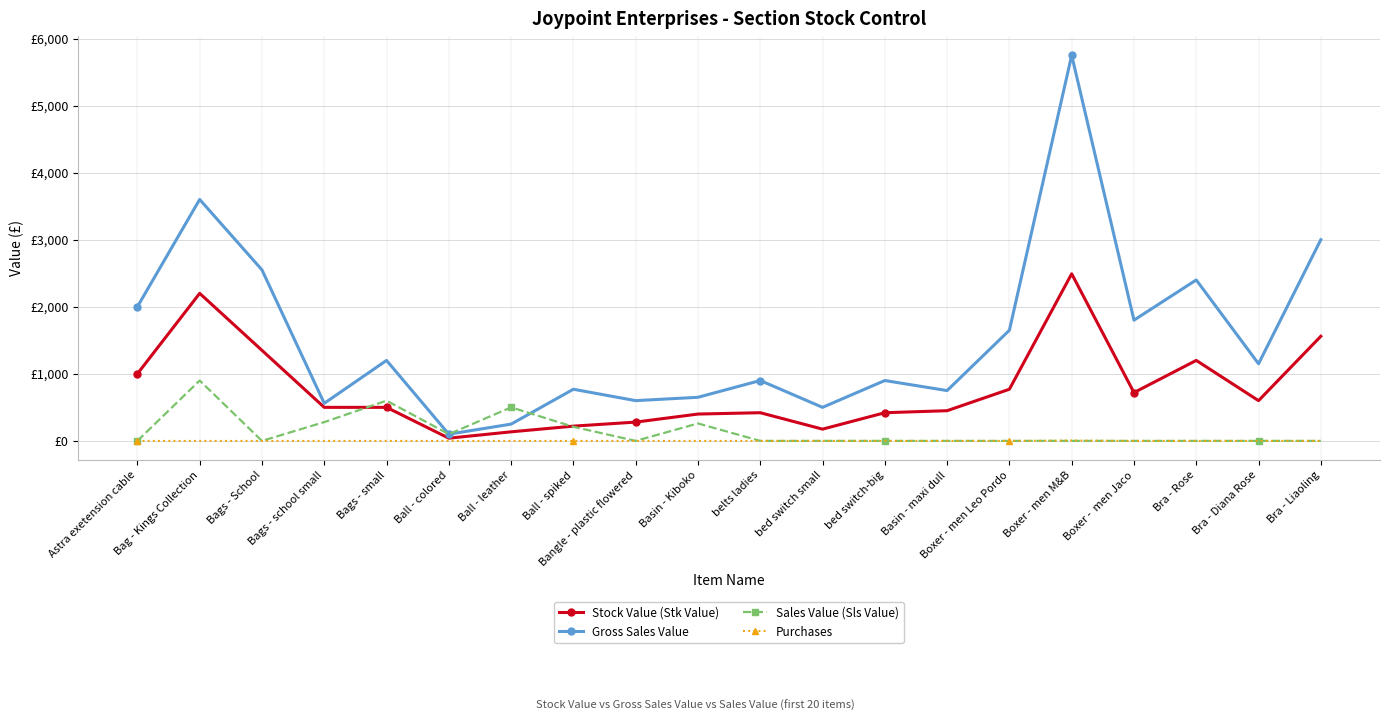

Is this an area chart (filled region under the line)?

No